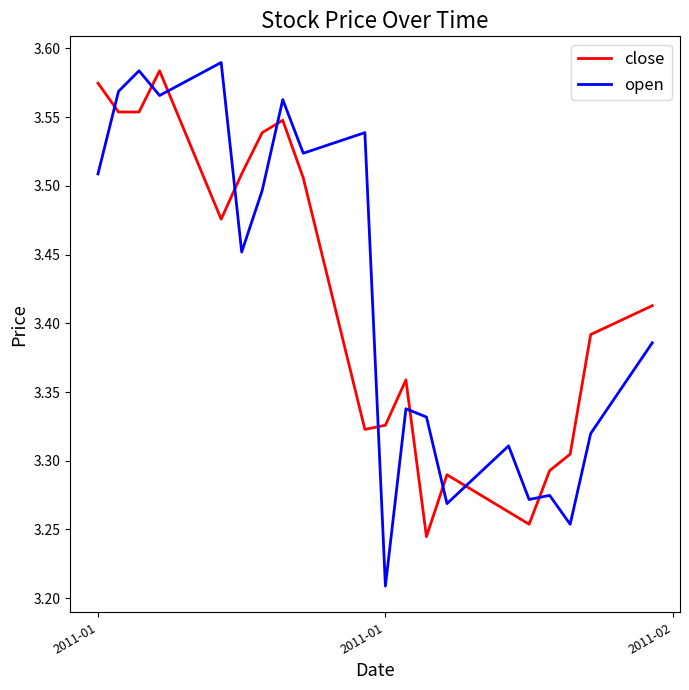

What is the difference between the maximum and minimum values in the open series?

0.4